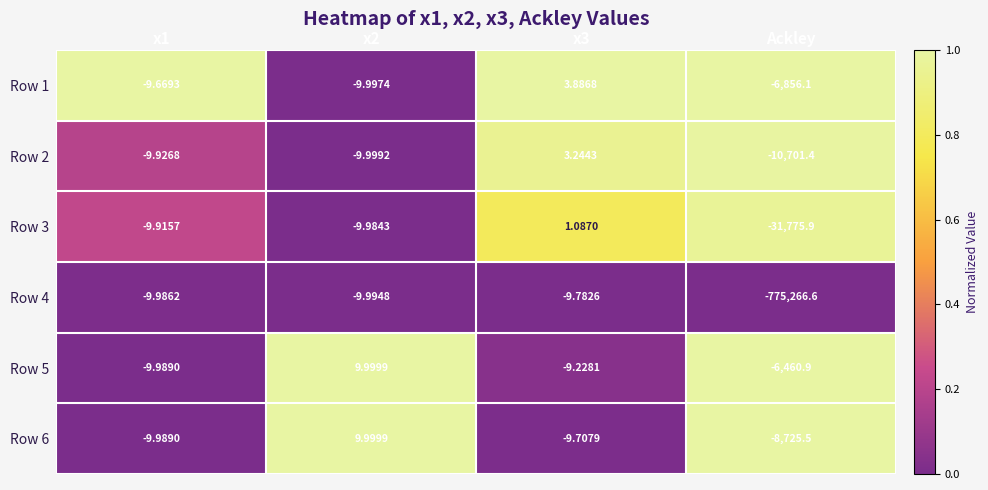

Which category has the lowest value in the Row 4 series?

Ackley